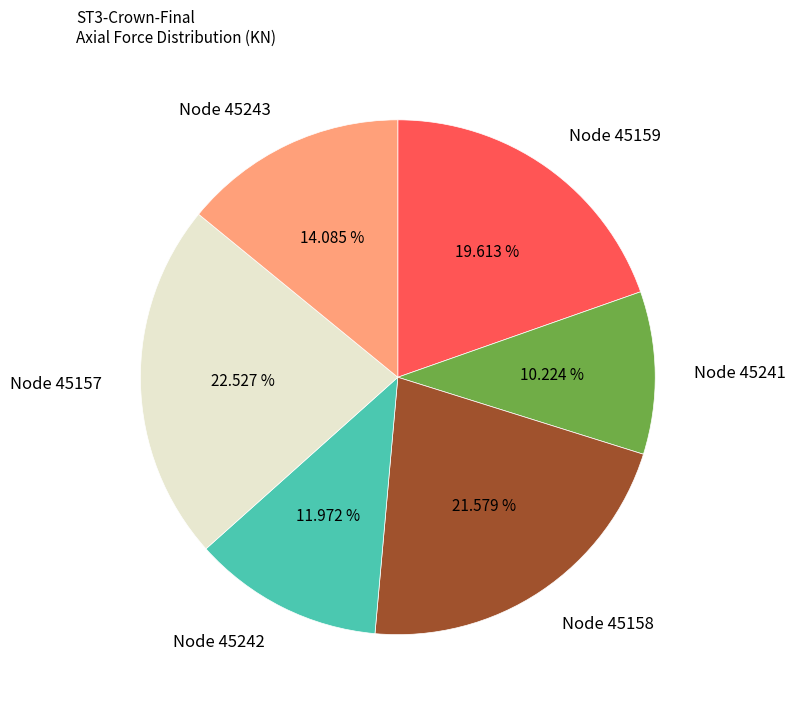

Is there any slice that represents more than half of the pie?

No